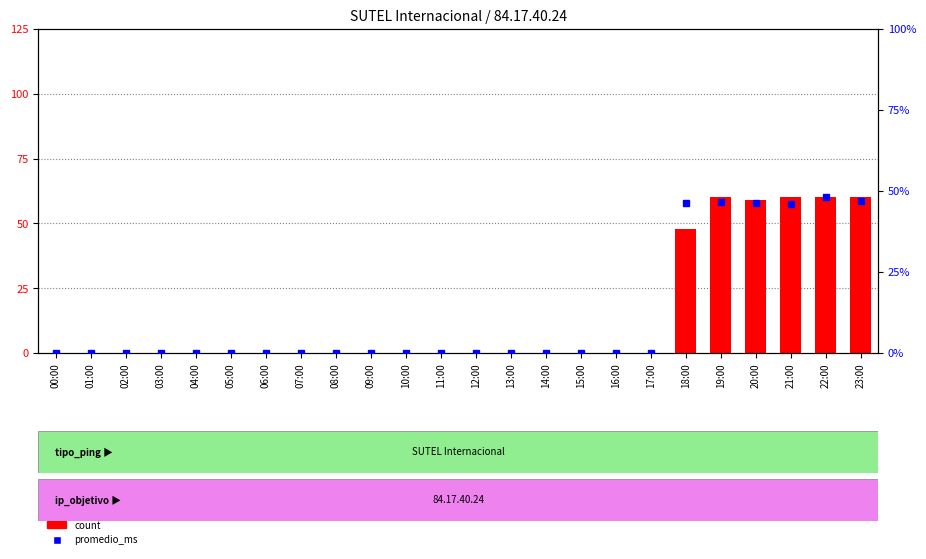

How many values in the promedio_ms series exceed 0?

6